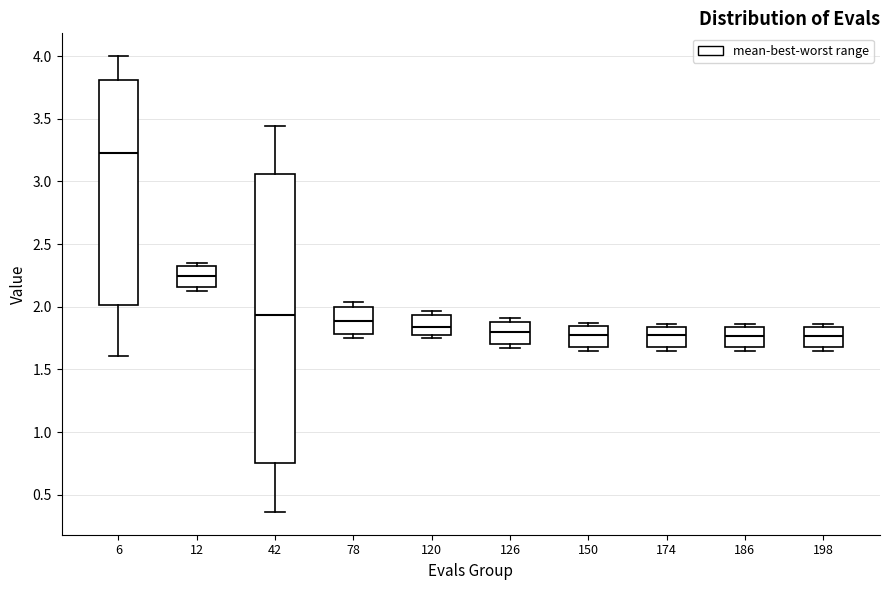

Where is the upper edge of the box at x = 120 on the y-axis? The values are not printed on the chart, so give them approximately, as read against the axis.

1.95